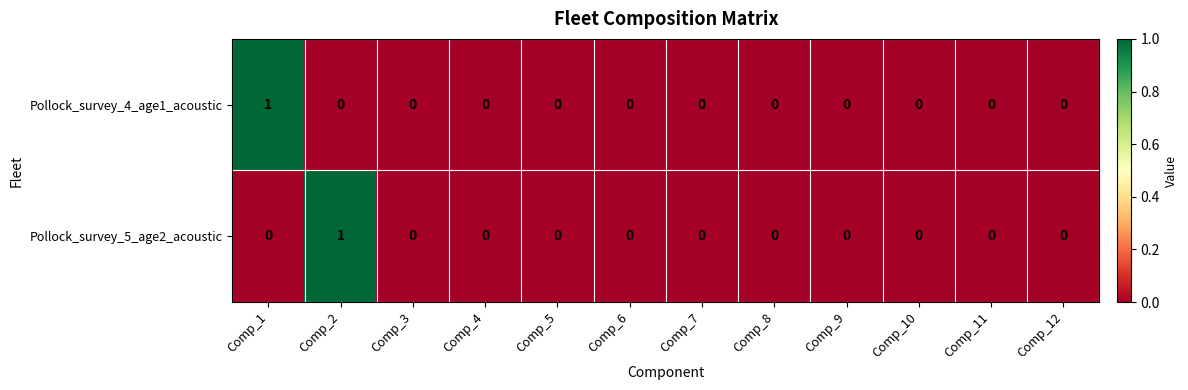

True or false: Pollock_survey_5_age2_acoustic has a value of 0 at Comp_4.

True